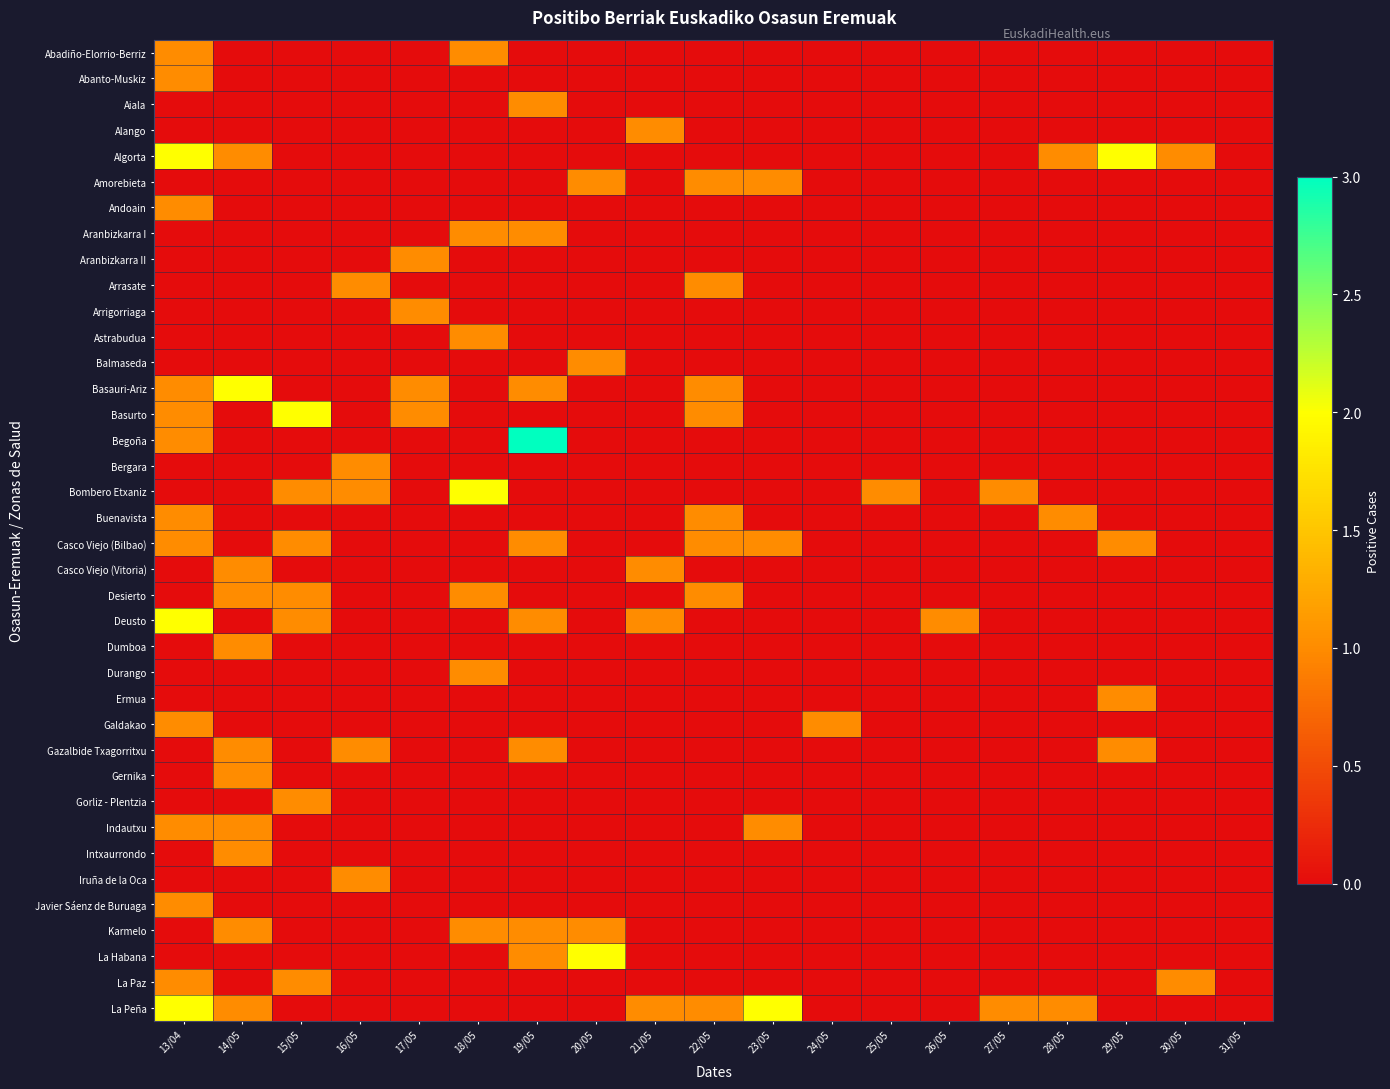

Count the number of categories in the chart.

19